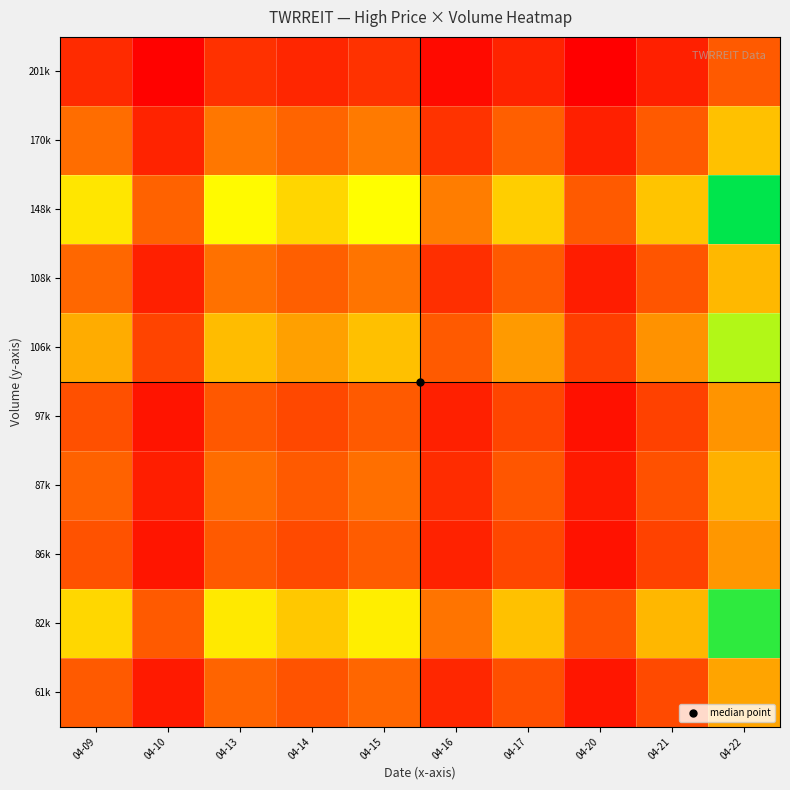

What is the spread (max minus min) of values at 04-17?

1.3